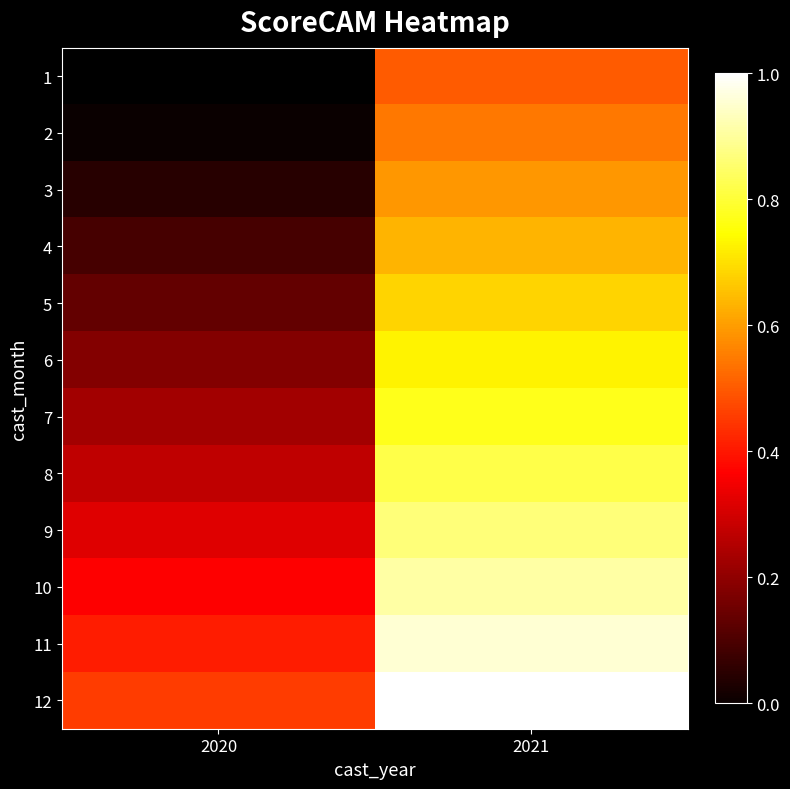

Is it true that 11 equals 0.4 at 2020?

True